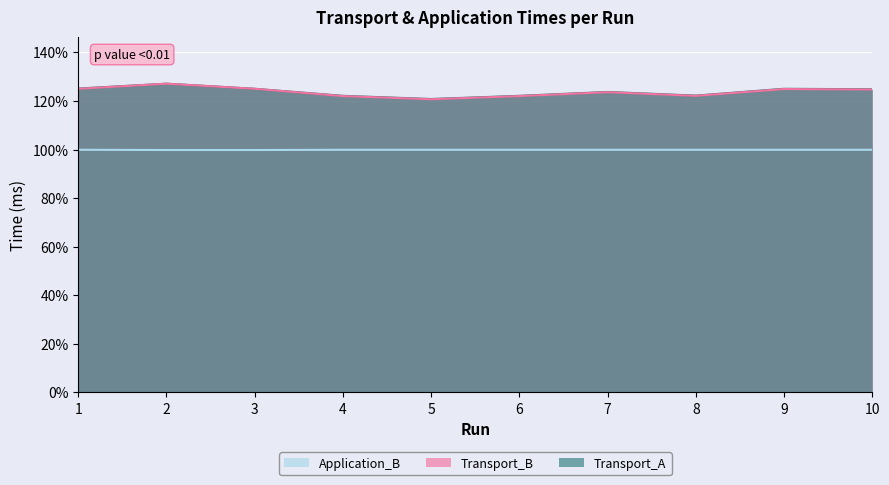

True or false: Application_B and Transport_B intersect in this chart.

False